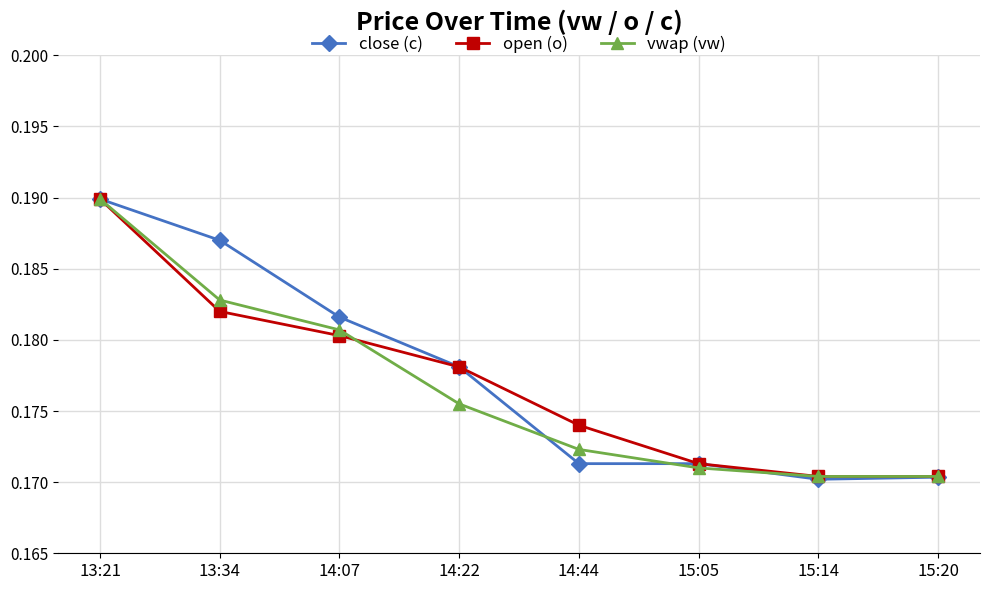

The vwap (vw) series shows 0.1 at 14:44. True or false?

False